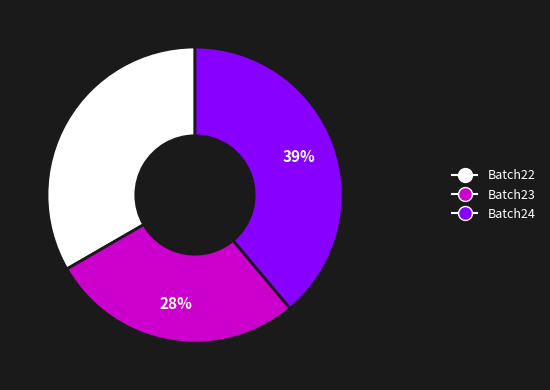

Is the sum of Batch22 and Batch23 greater than half?

Yes